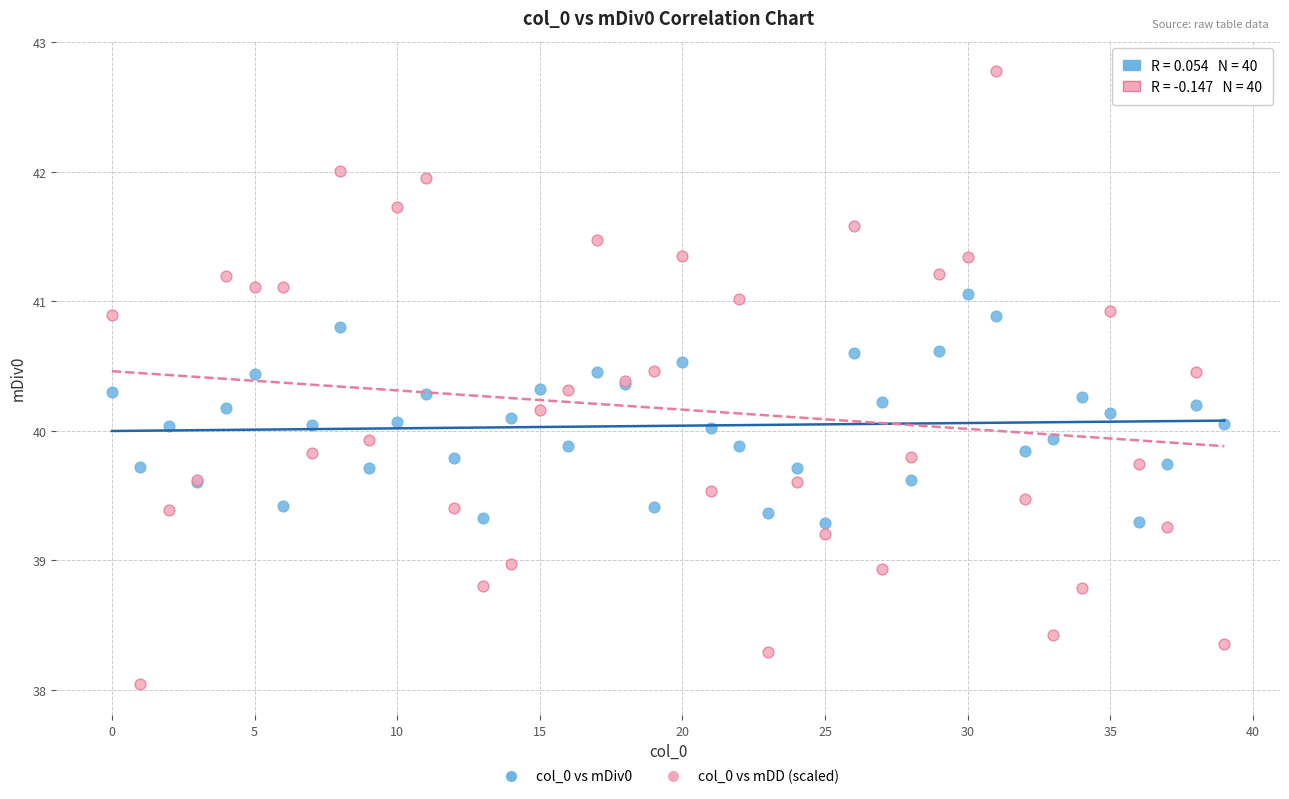

Which series contains the highest Y value?

col_0 vs mDD (scaled)